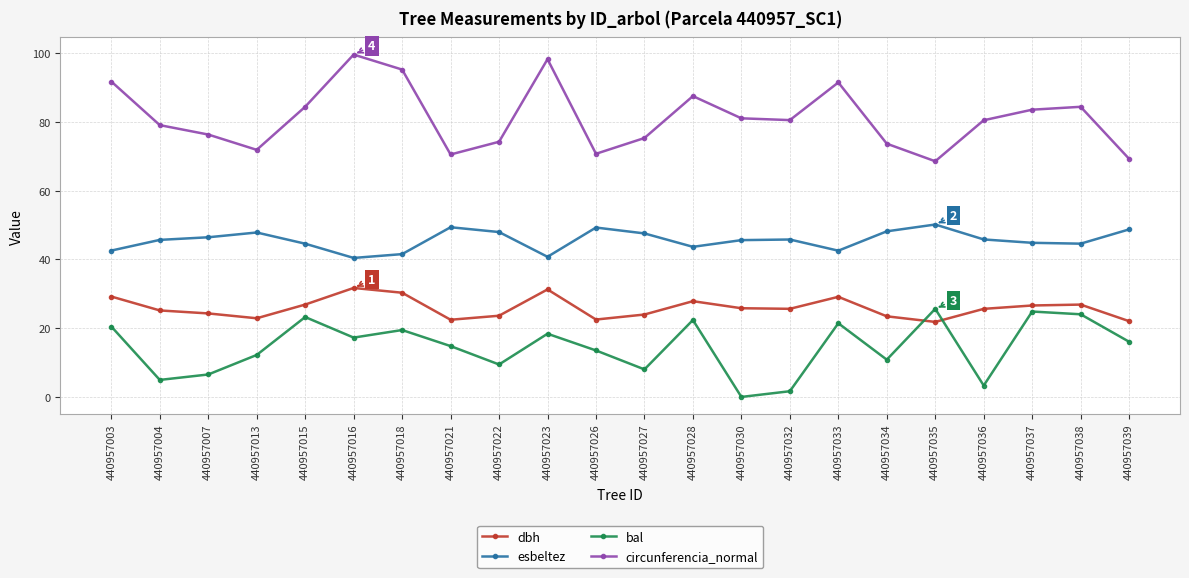

True or false: circunferencia_normal and esbeltez intersect in this chart.

False